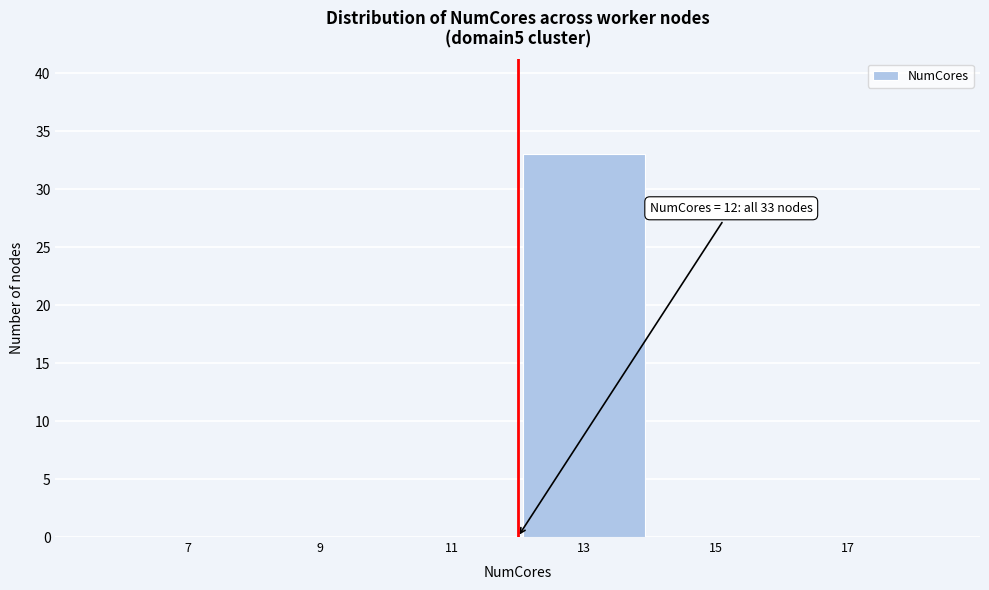

Which range on the x-axis has the tallest bar?

12 to 14